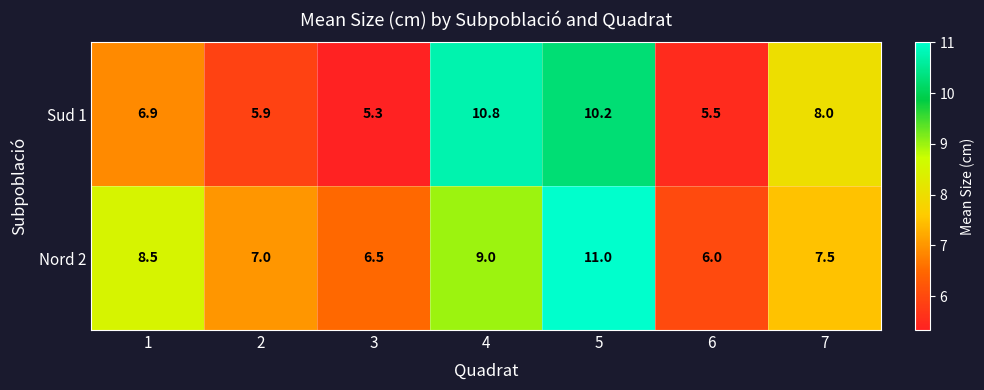

What is the difference between the Sud 1 values at 3 and 2?

0.6